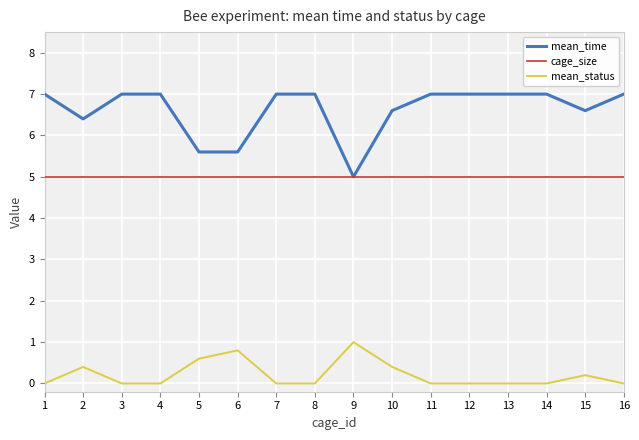

The cage_size series shows 2.5 at 10. True or false?

False